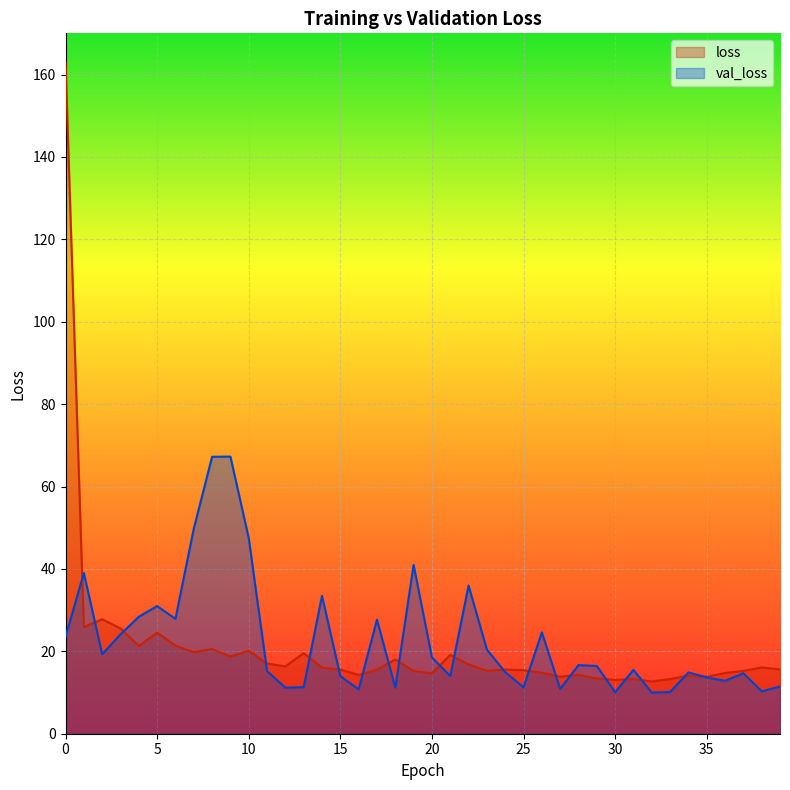

Does the chart display data point markers on the line(s)?

No